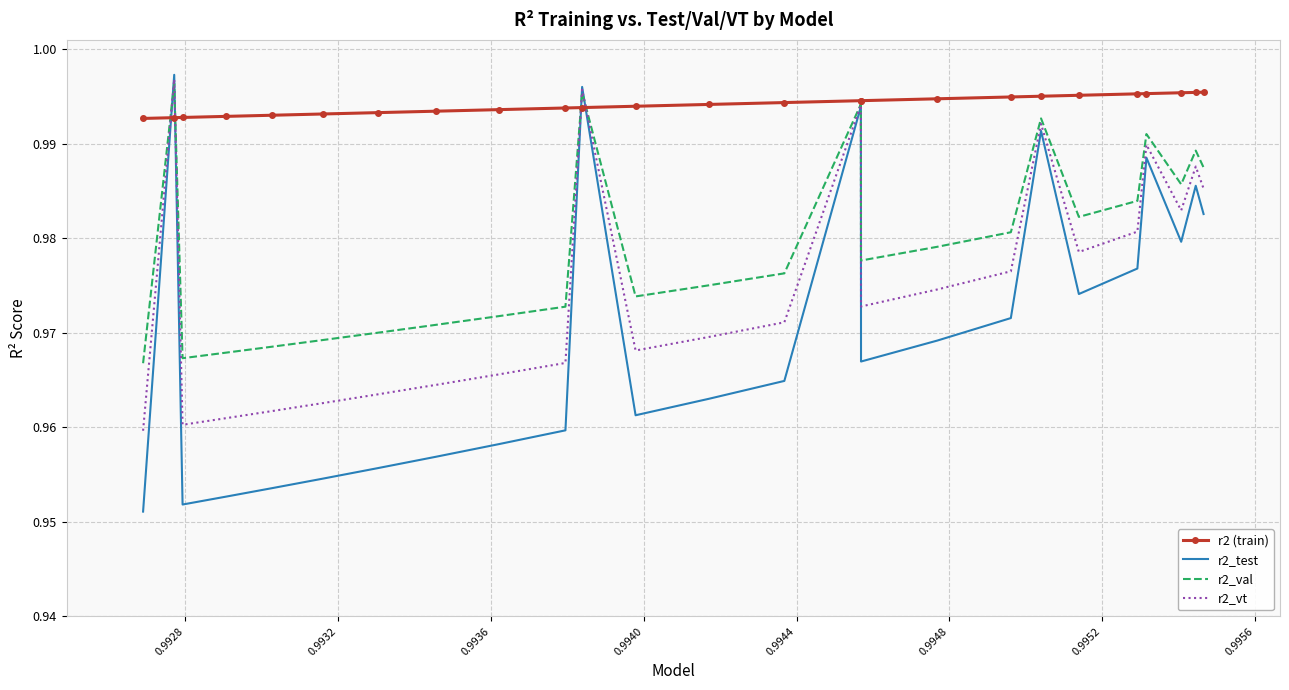

Rank the series by their average value, from lowest to highest.

r2_test, r2_vt, r2_val, r2 (train)